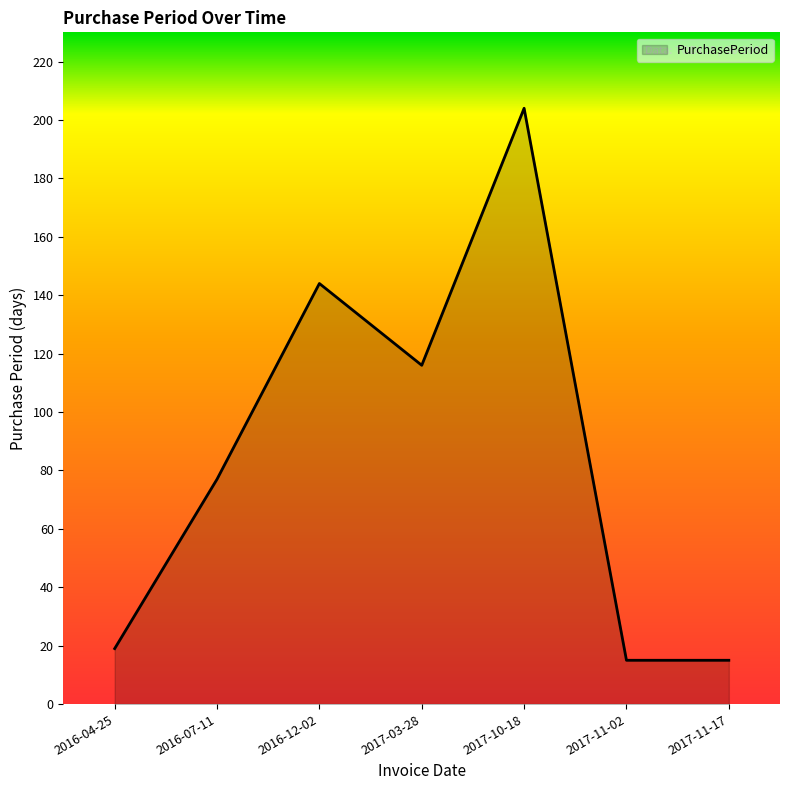

What position from the left is 2017-11-02?

6